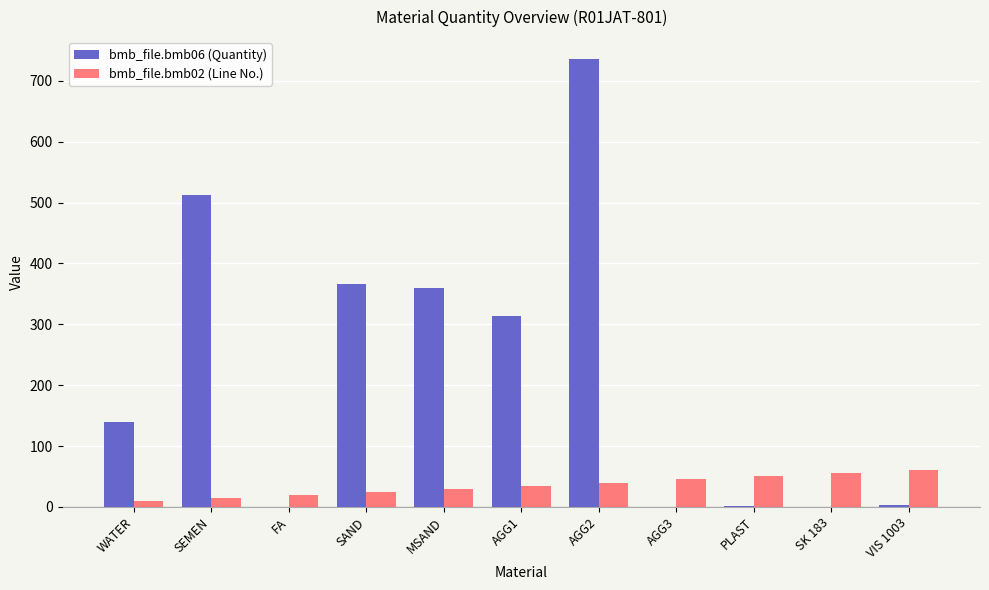

At which category is the sum across all series the highest?

AGG2